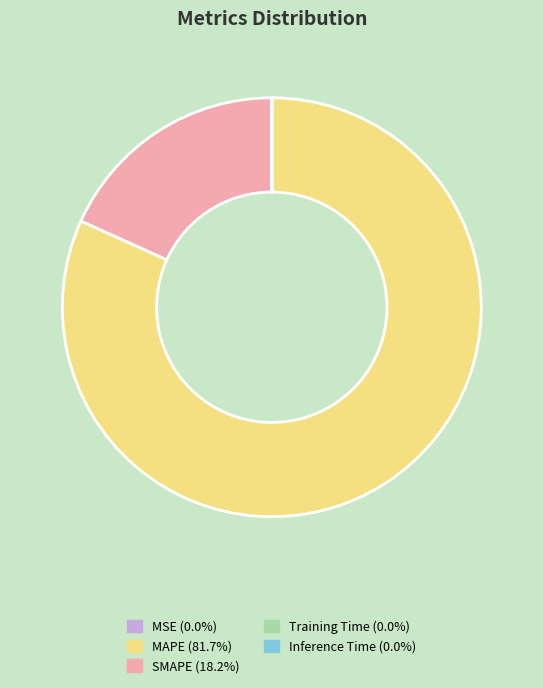

Which slice represents more than half of the pie?

MAPE